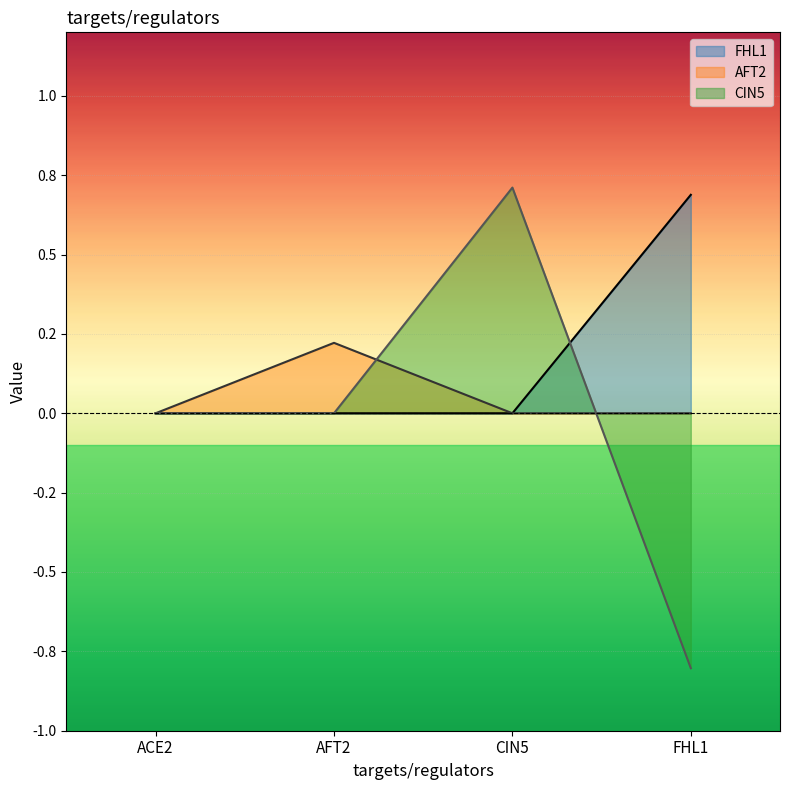

How many values in the FHL1 series exceed 0?

1